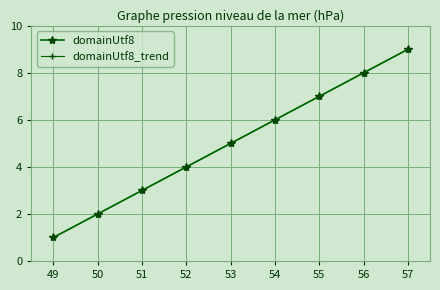

List the labels in order of domainUtf8_trend value, smallest first.

49, 50, 51, 52, 53, 54, 55, 56, 57